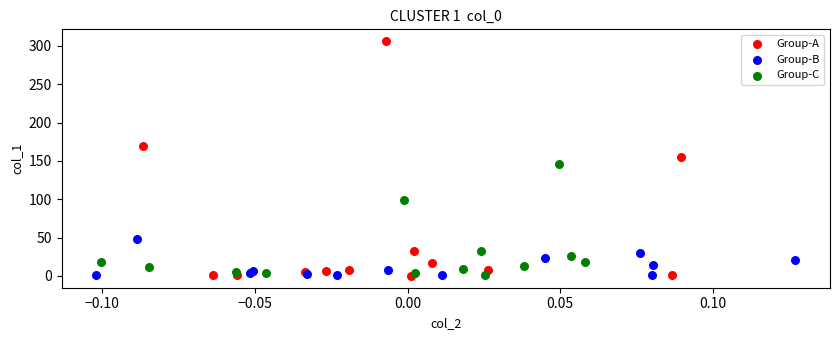

Which series has the widest spread of Y values?

Group-A